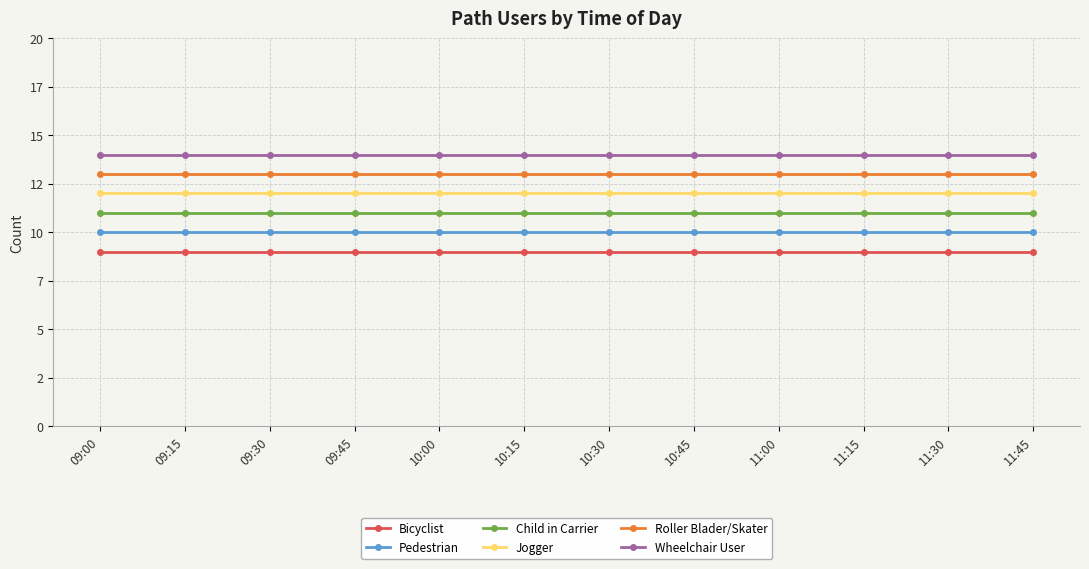

What value does the Jogger series have at 10:45?

12